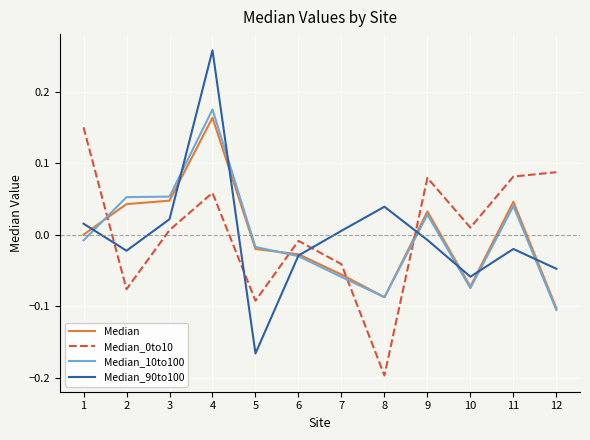

Which category has the lowest value across all series?

8